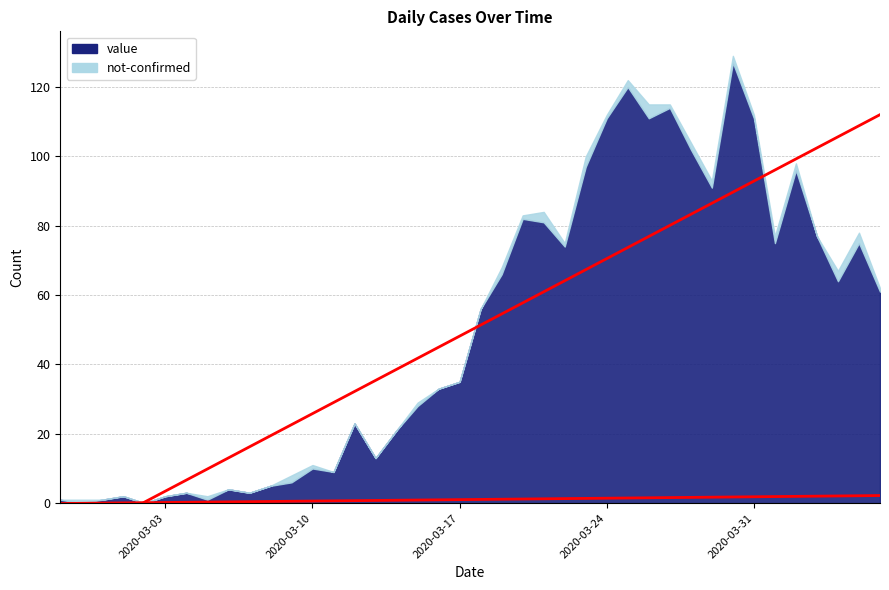

The value of not-confirmed at 2020-03-27 is 0. True or false?

False